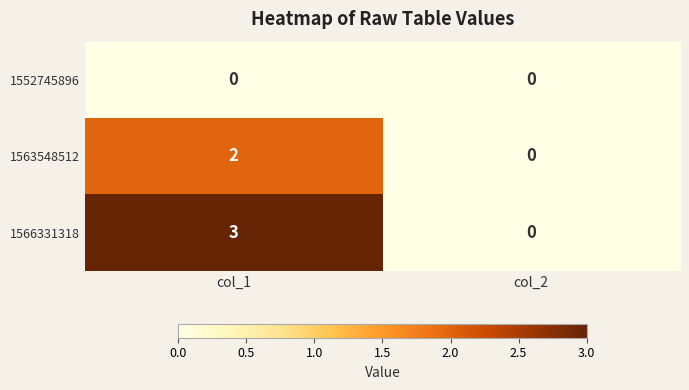

Rank the series at col_1 from lowest to highest value.

1552745896, 1563548512, 1566331318